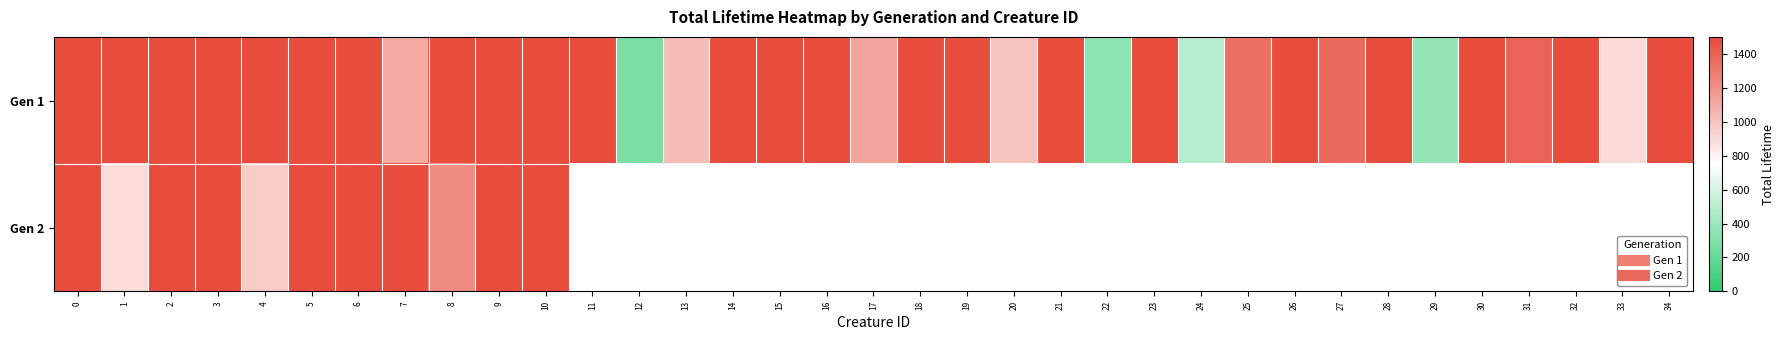

What is the difference between the maximum and minimum values in the Gen 2 series?

600.0